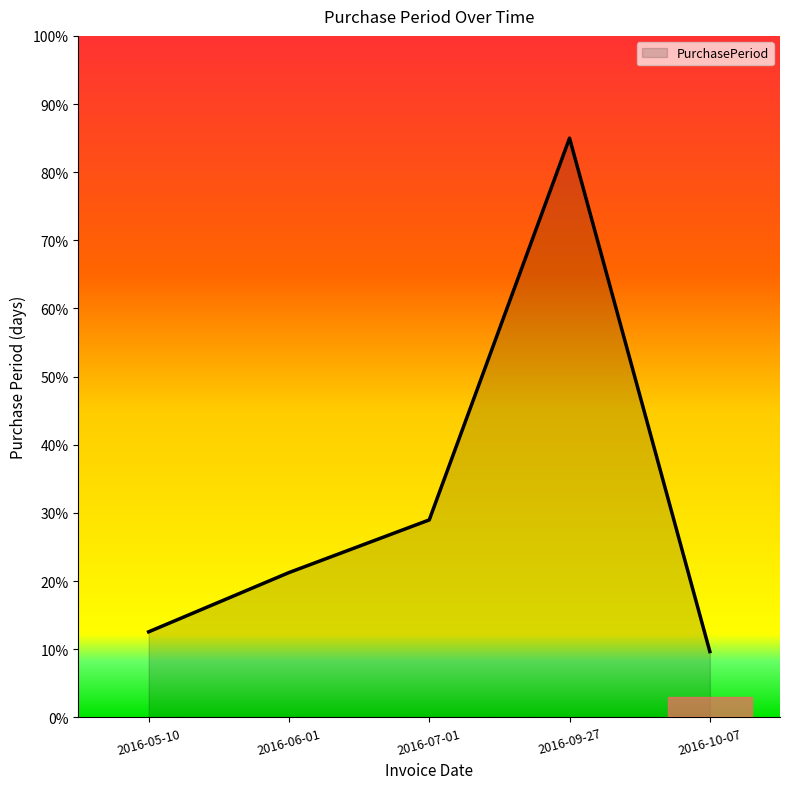

Which has a higher value, 2016-05-10 or 2016-07-01?

2016-07-01